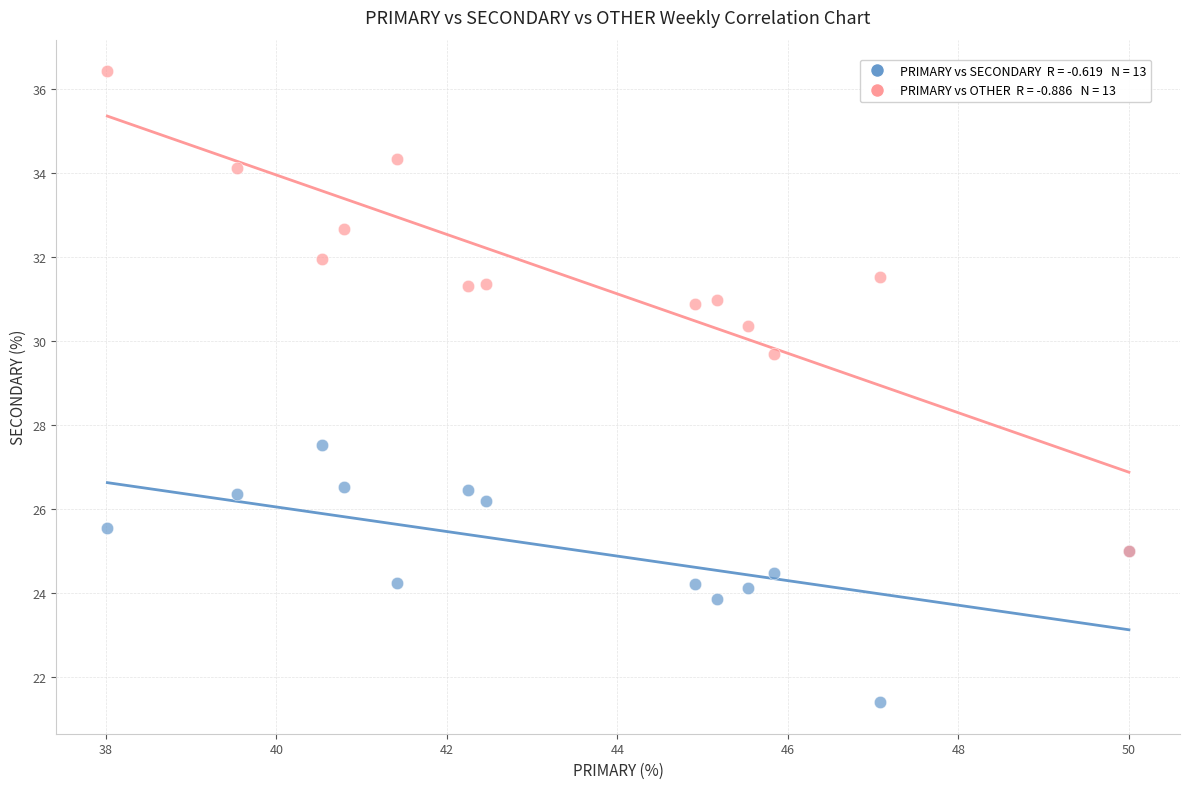

Across all series, what Y value is closest to 28?

27.5